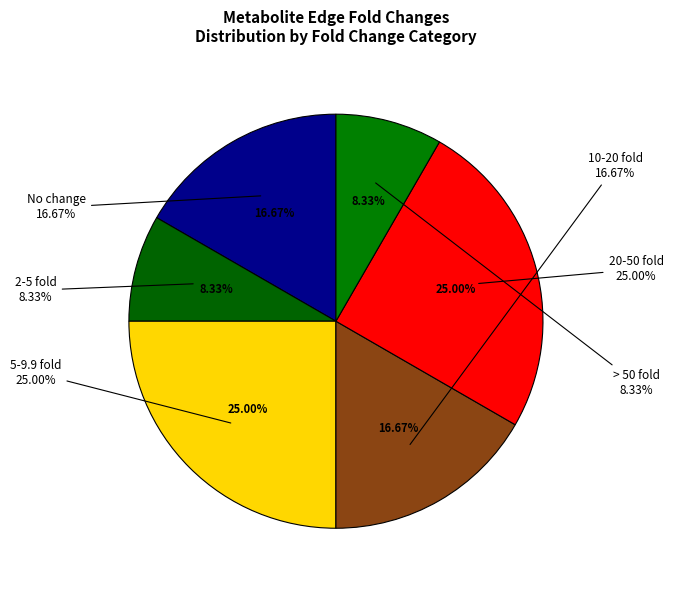

Does 10-20 fold represent more than half of the total?

No